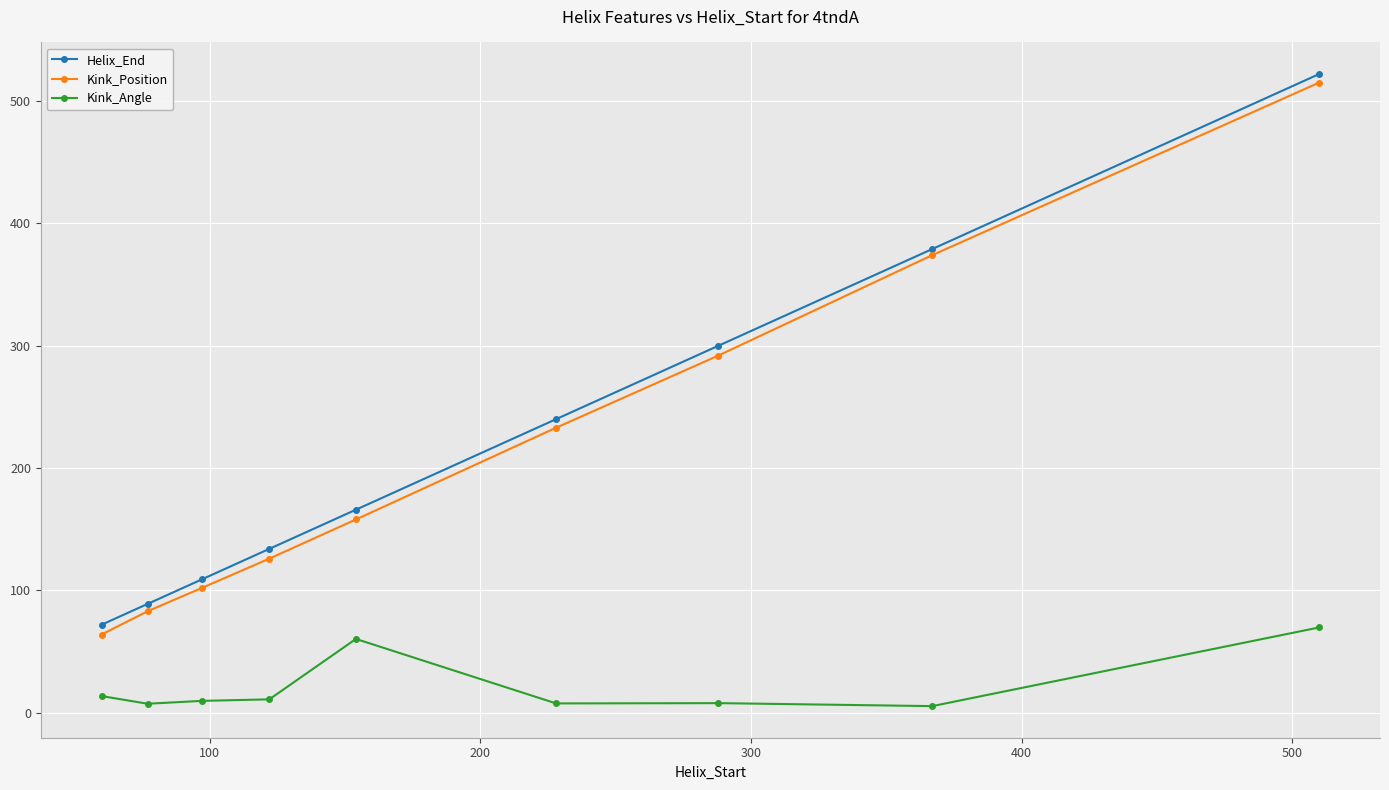

What is the lowest value of the Helix_End series?

72.0